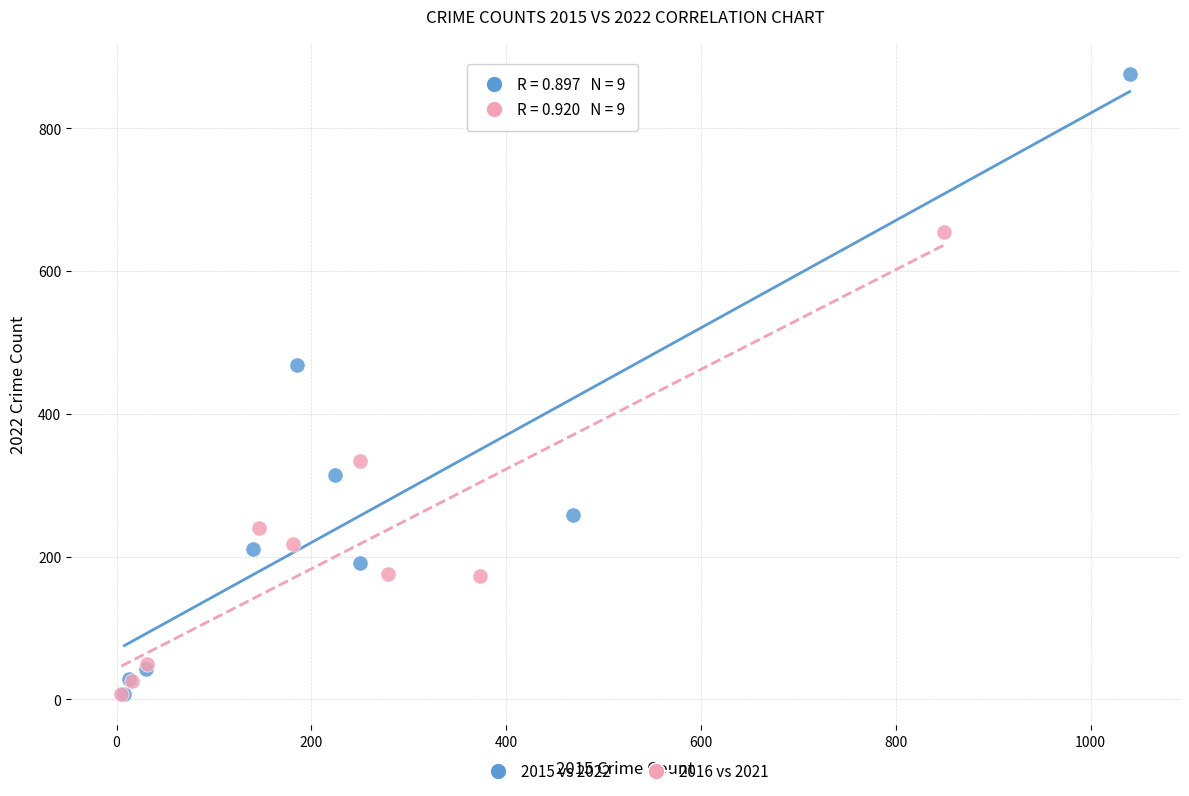

Which series contains the highest Y value?

2015 vs 2022